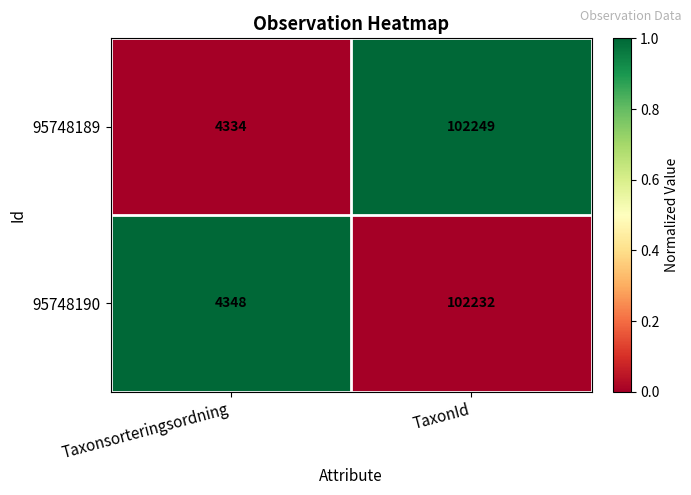

Which label corresponds to the smallest value in the chart?

Taxonsorteringsordning